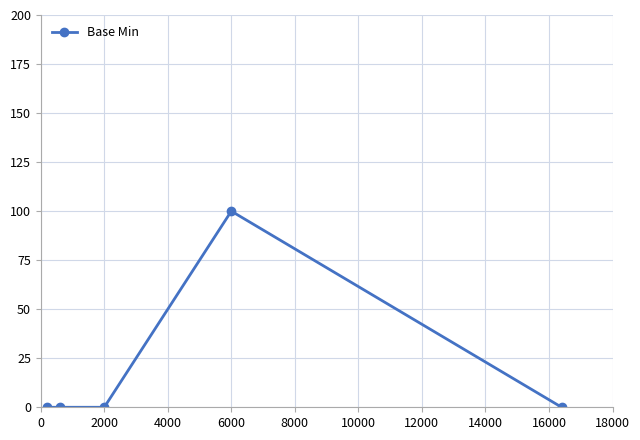

What is the maximum value shown in the chart?

100